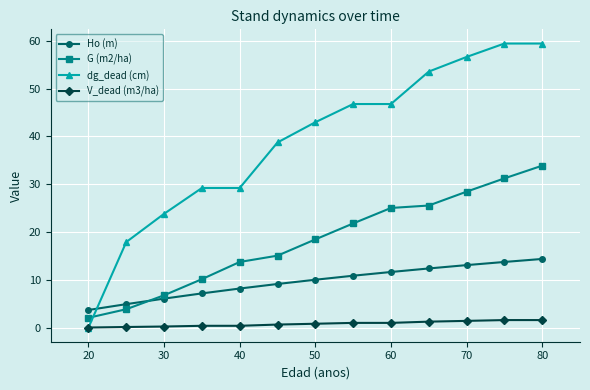

True or false: G (m2/ha) and V_dead (m3/ha) intersect in this chart.

False